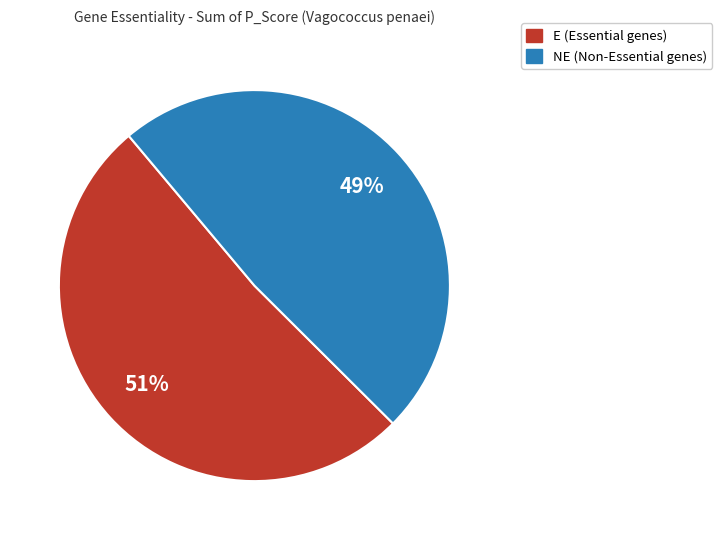

Does any single category account for the majority?

Yes